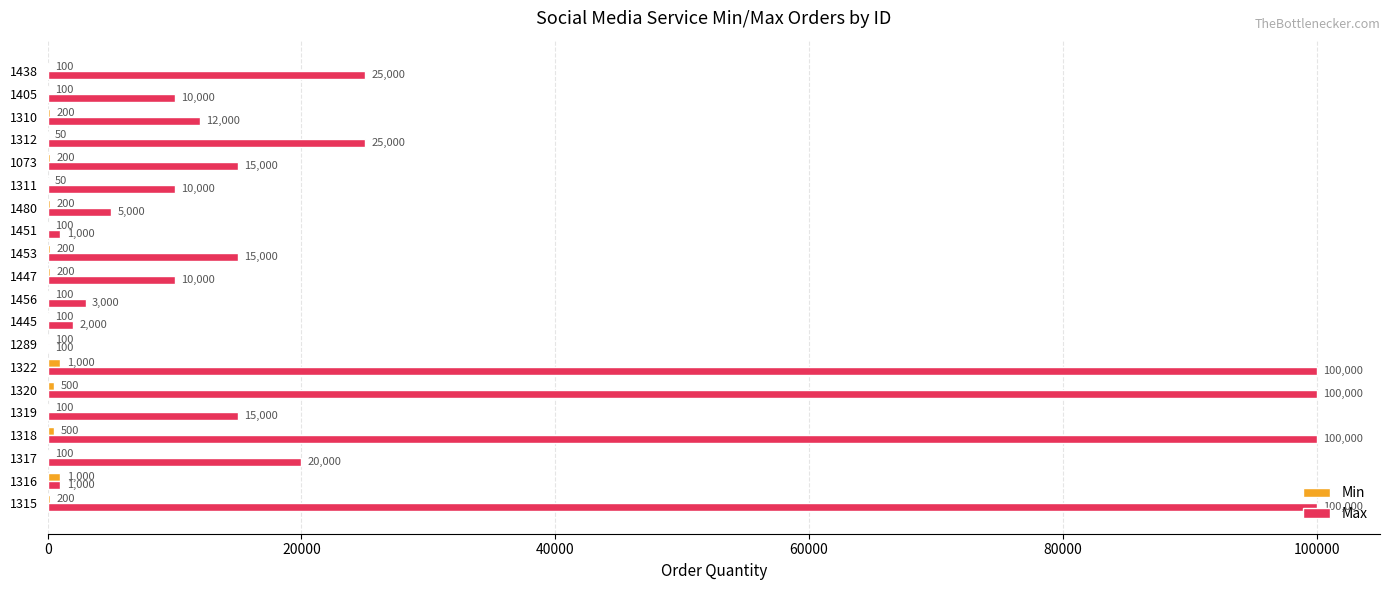

What is the greatest value displayed?

100000